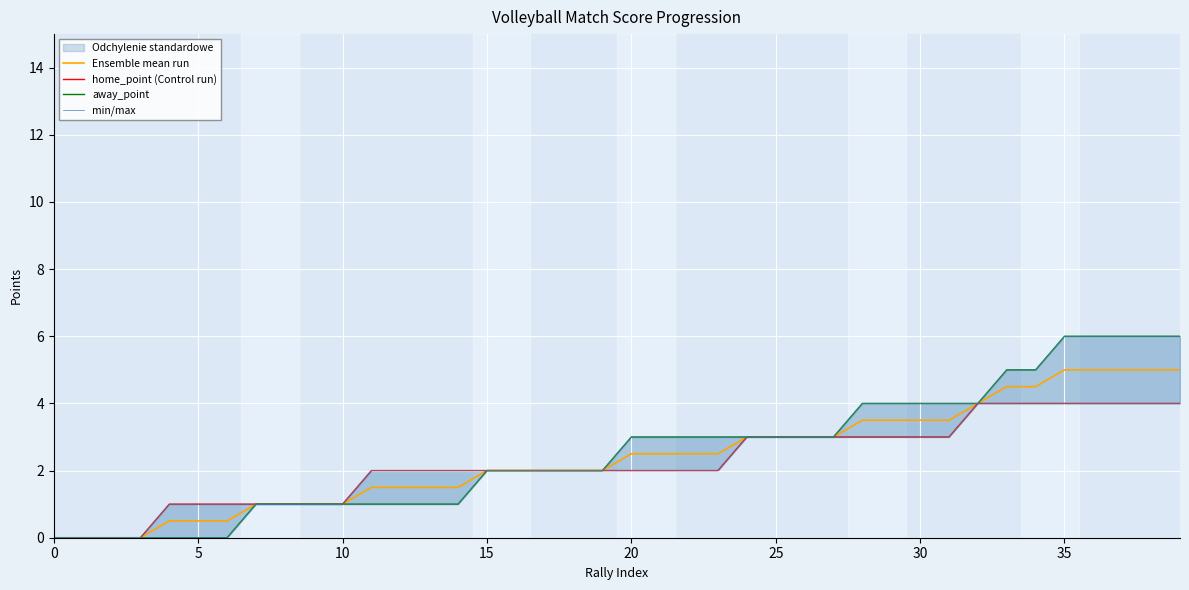

At which category is the sum across all series the highest?

35